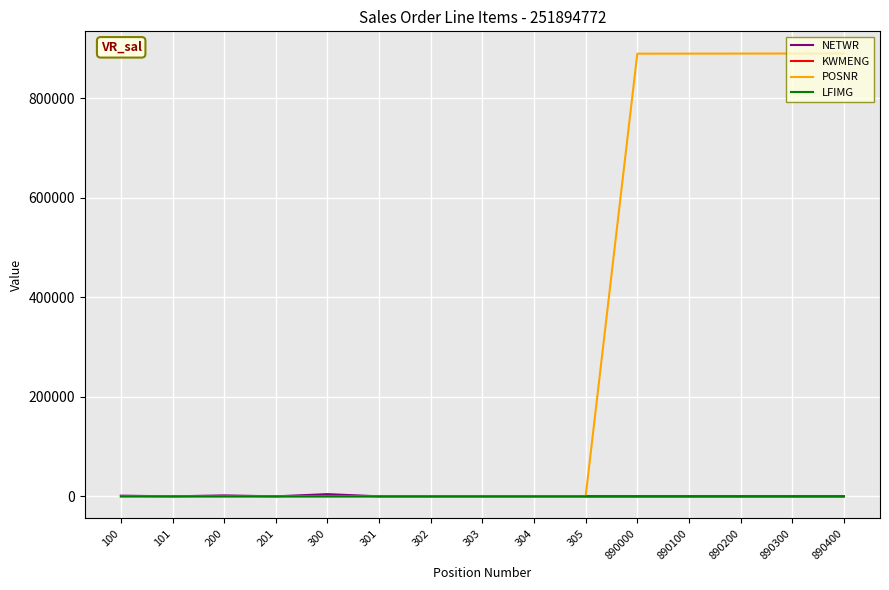

The NETWR series shows 1858.2 at 200. True or false?

True